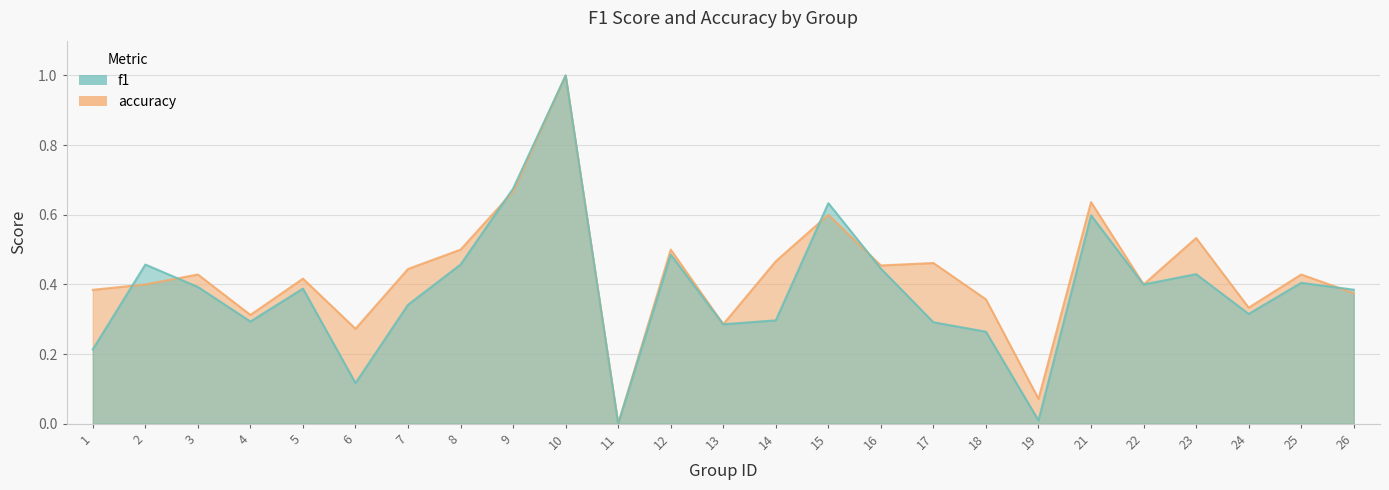

What value does the accuracy series have at 8?

0.5